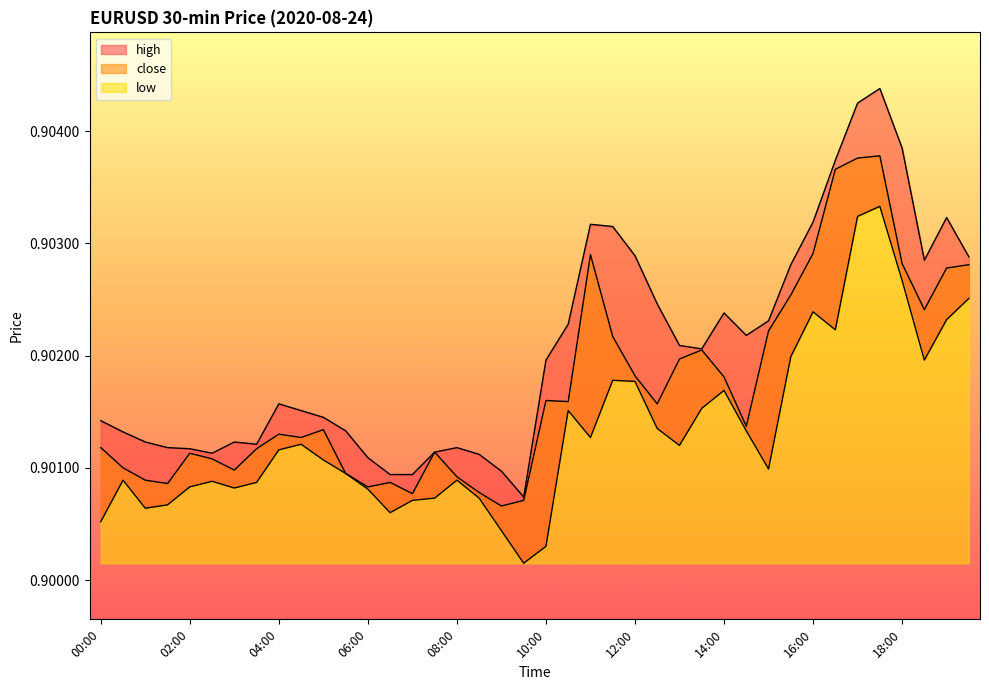

How many lines are shown in the chart?

3